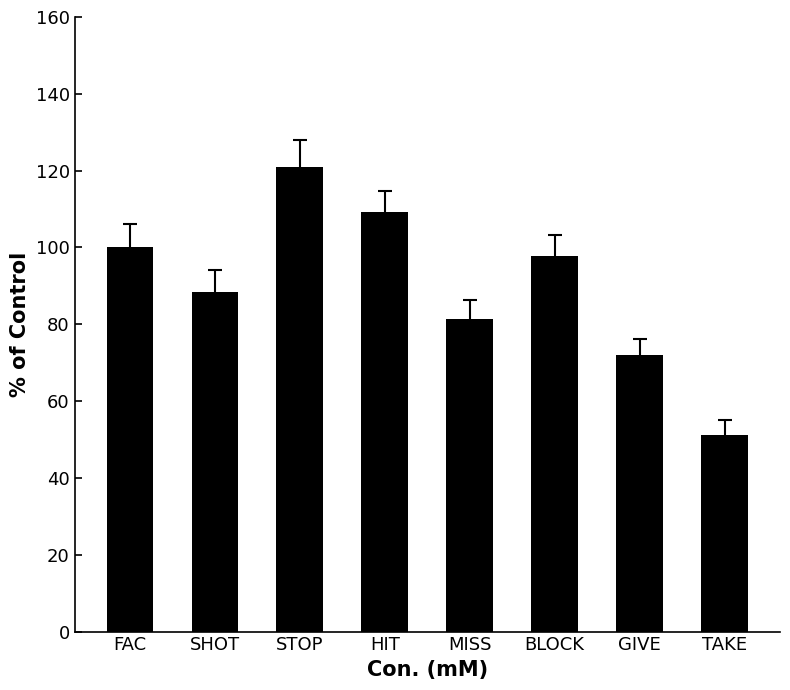

The value at GIVE is 29.9. True or false?

False